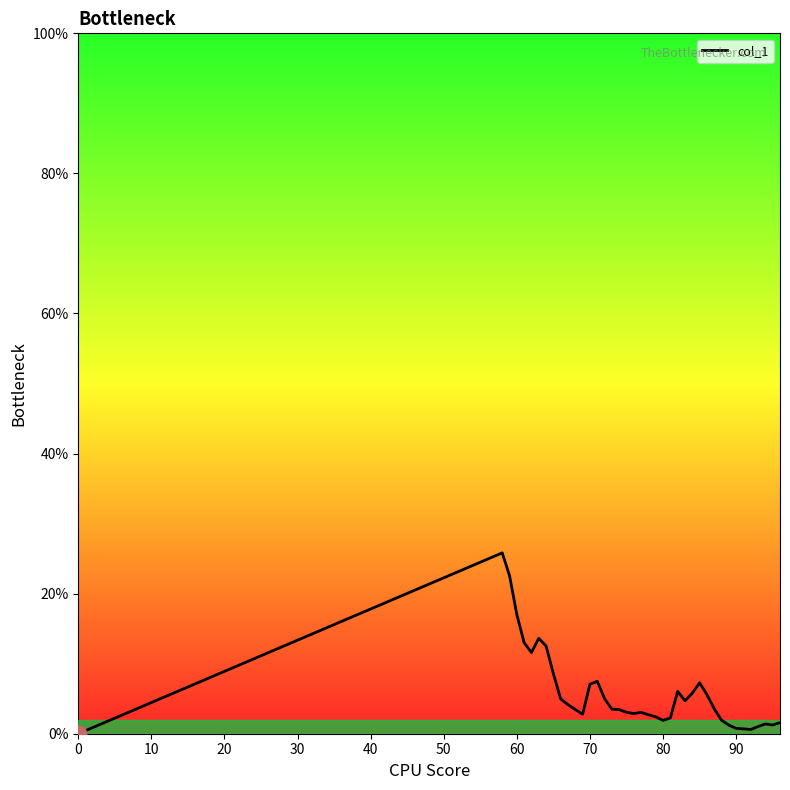

What is the difference between the maximum and minimum values?

25.8